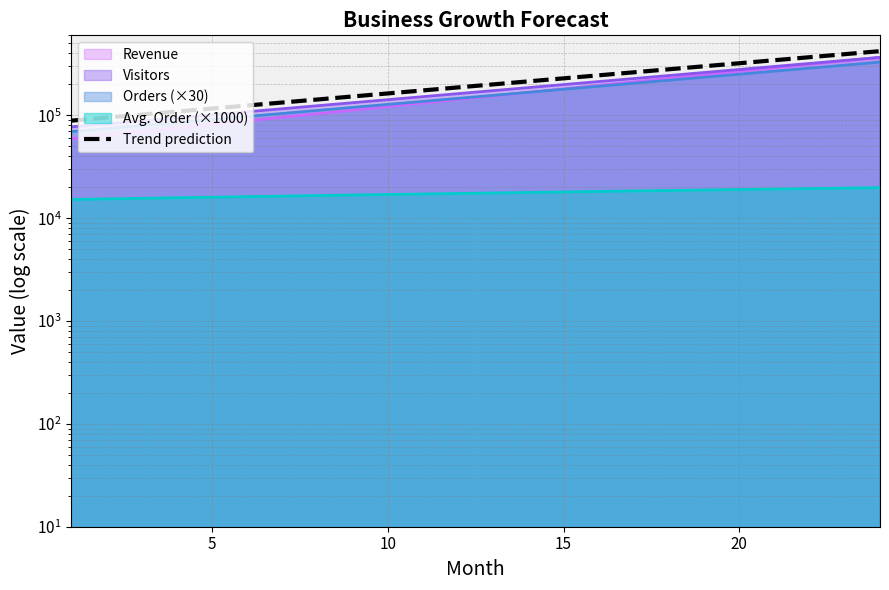

What is the value of the 5th point from the left?

116447.8